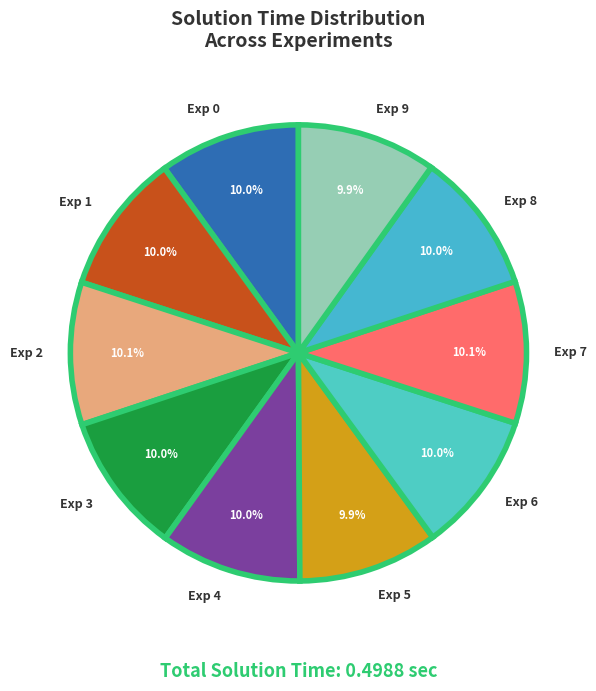

What percentage do Exp 8 and Exp 3 together represent?

20.0%